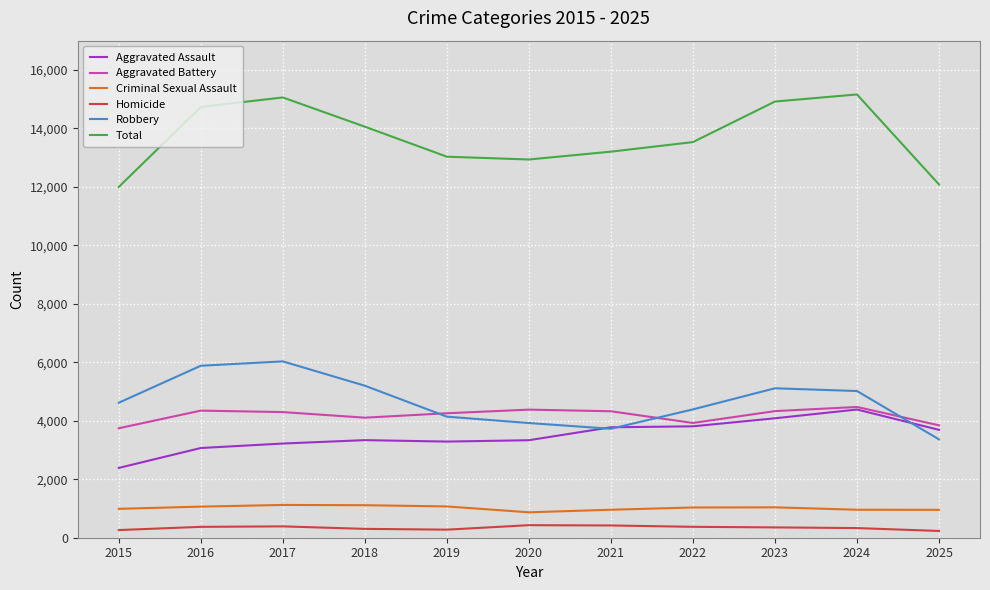

True or false: Aggravated Assault has a value of 880 at 2016.

False